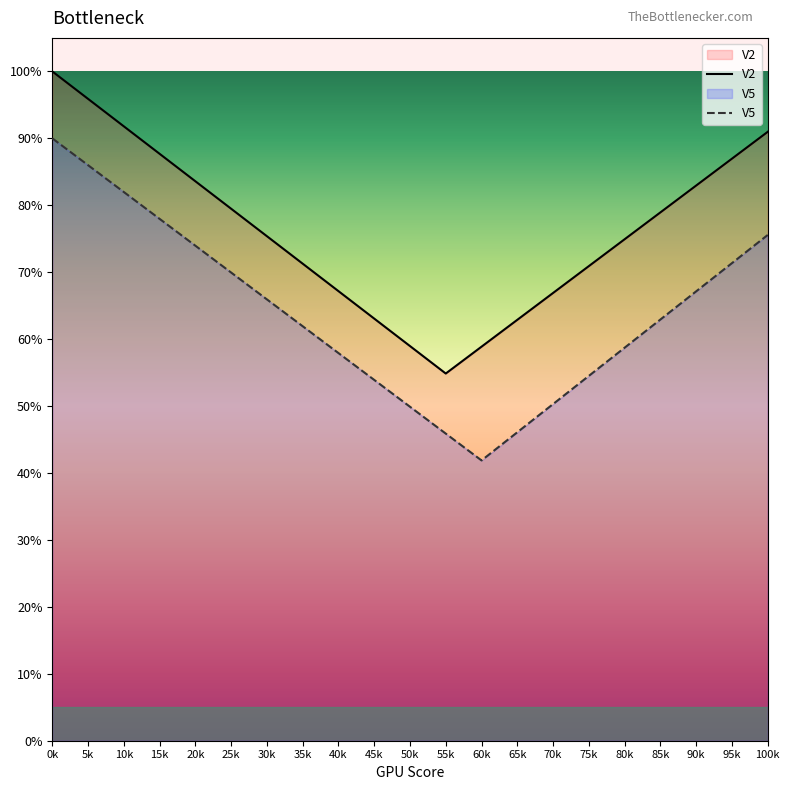

The value of V2 at 25k is 1.3. True or false?

False